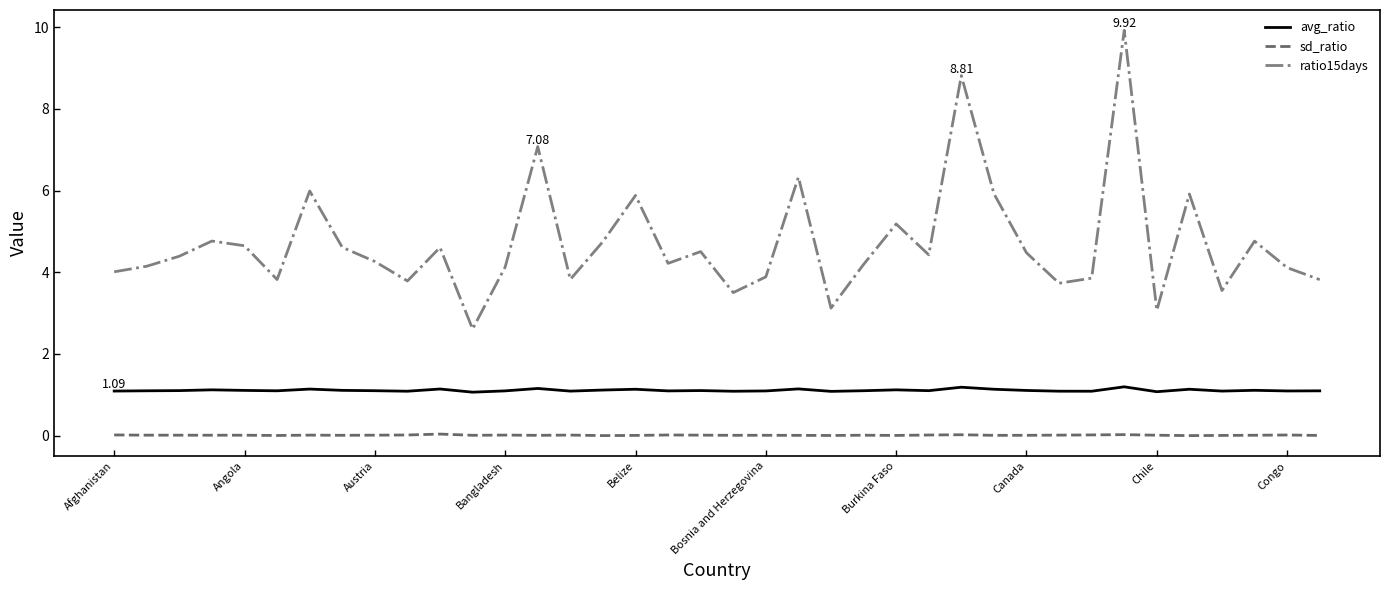

True or false: sd_ratio and avg_ratio intersect in this chart.

False